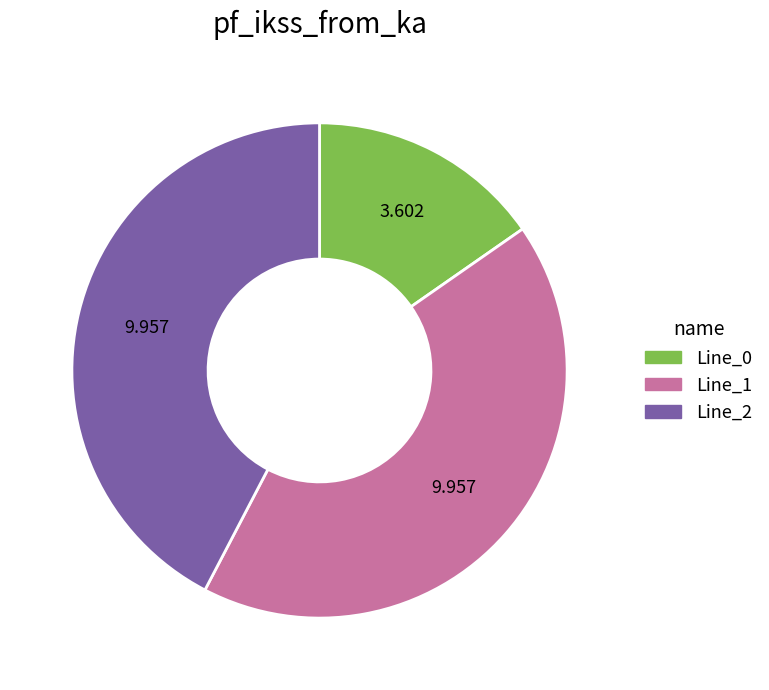

Between Line_0 and Line_2, which is larger?

Line_2